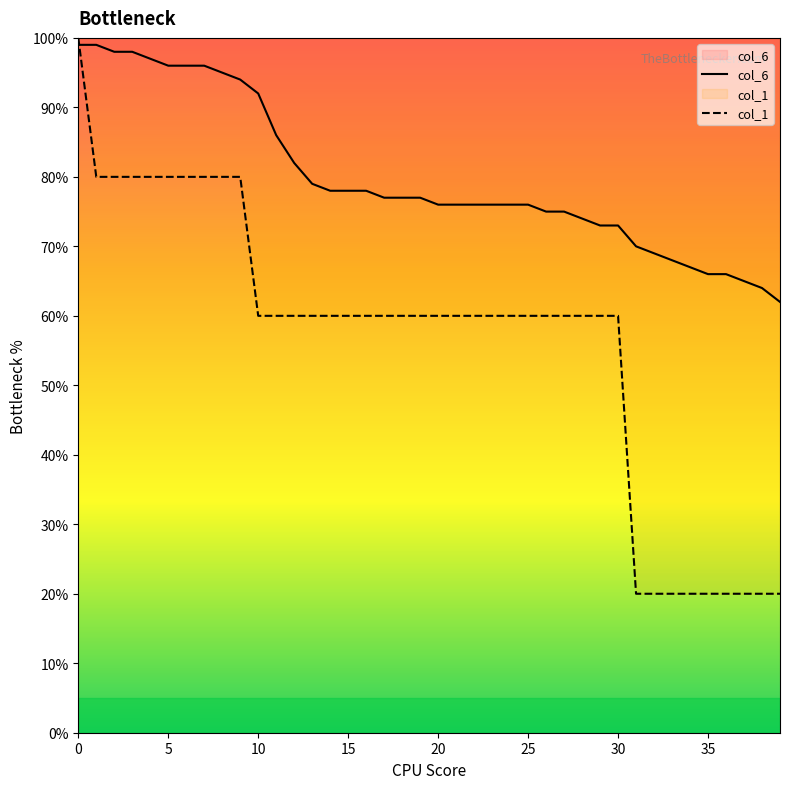

How many lines are shown in the chart?

2